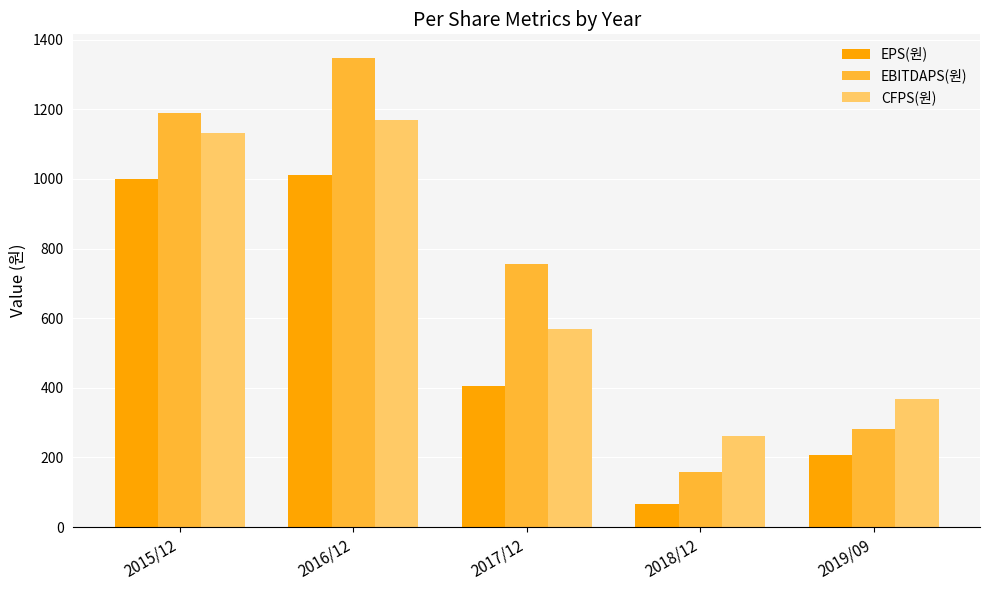

Between 2018/12 and 2019/09, which series saw the biggest shift?

EPS(원)